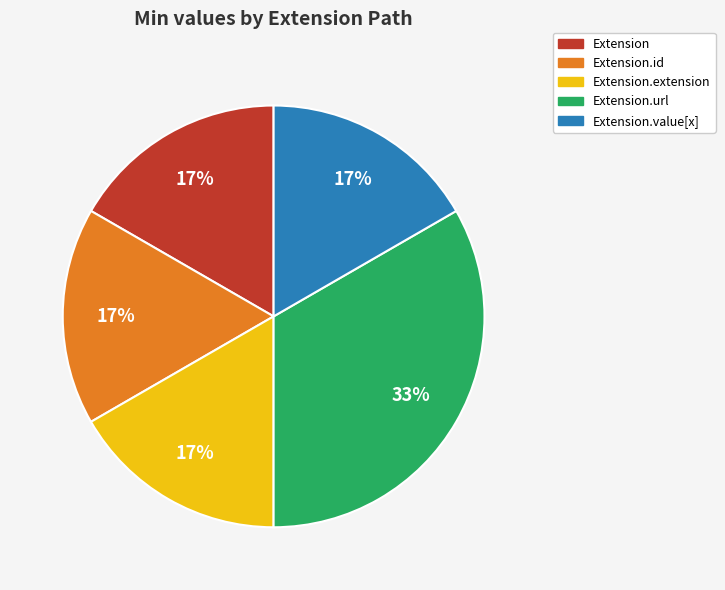

The Extension.extension slice represents 5% of the pie. True or false?

False